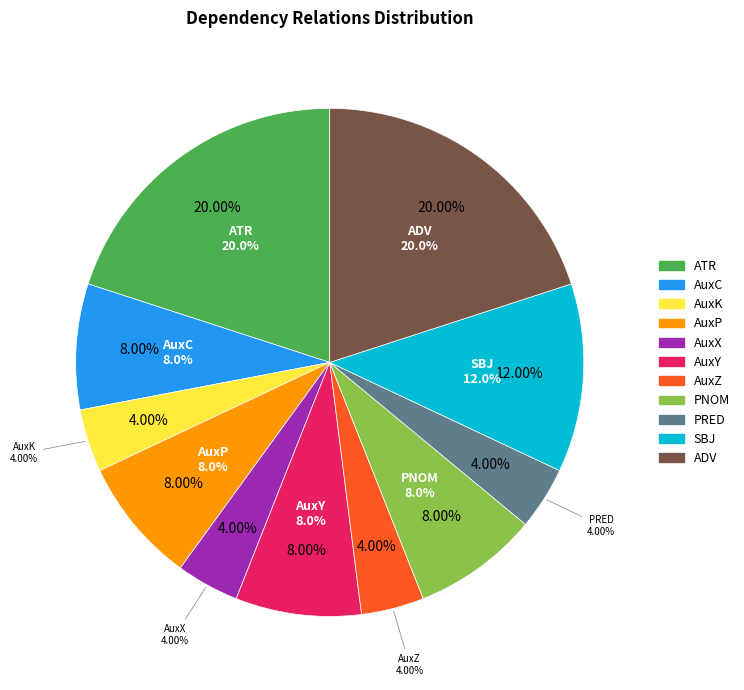

To the nearest percent, what portion does AuxC represent?

8%